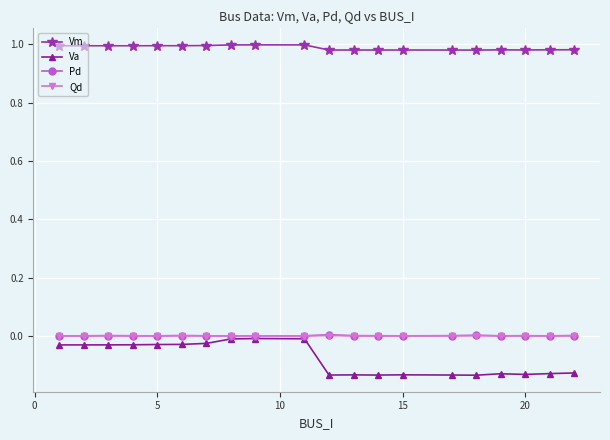

How many data points does each series have?

20